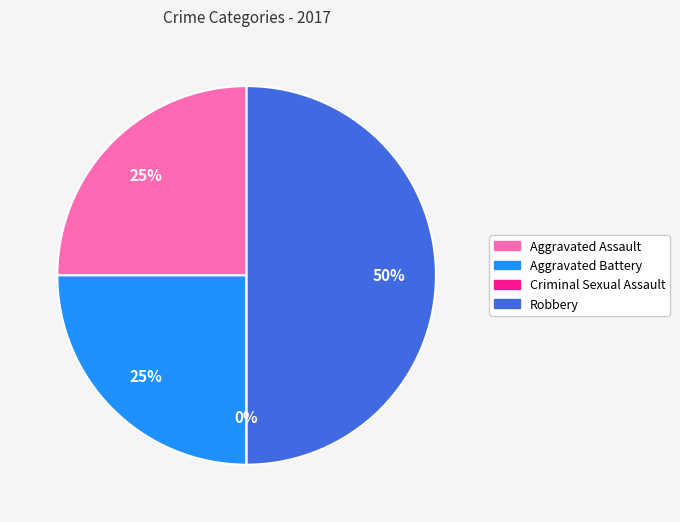

True or false: Aggravated Assault accounts for 25% of the total.

True